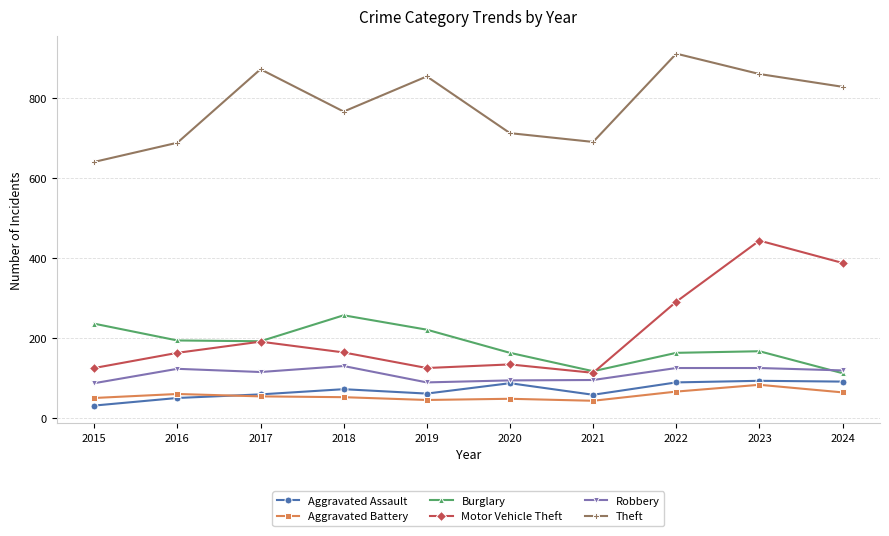

Where does the Motor Vehicle Theft series first go above 164?

2017